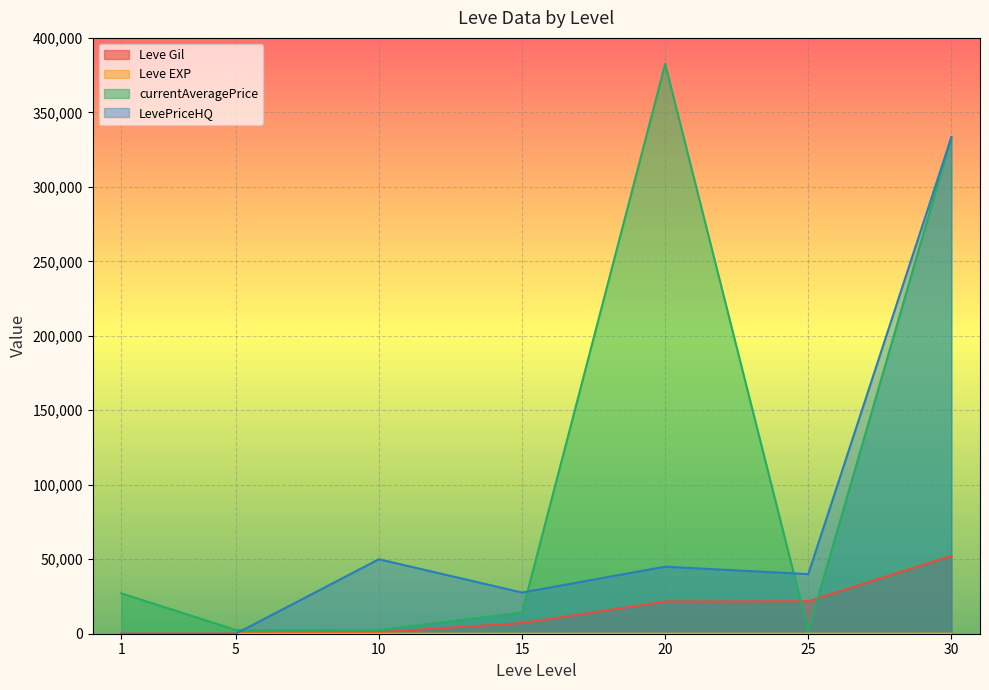

Which category has the lowest value across all series?

1